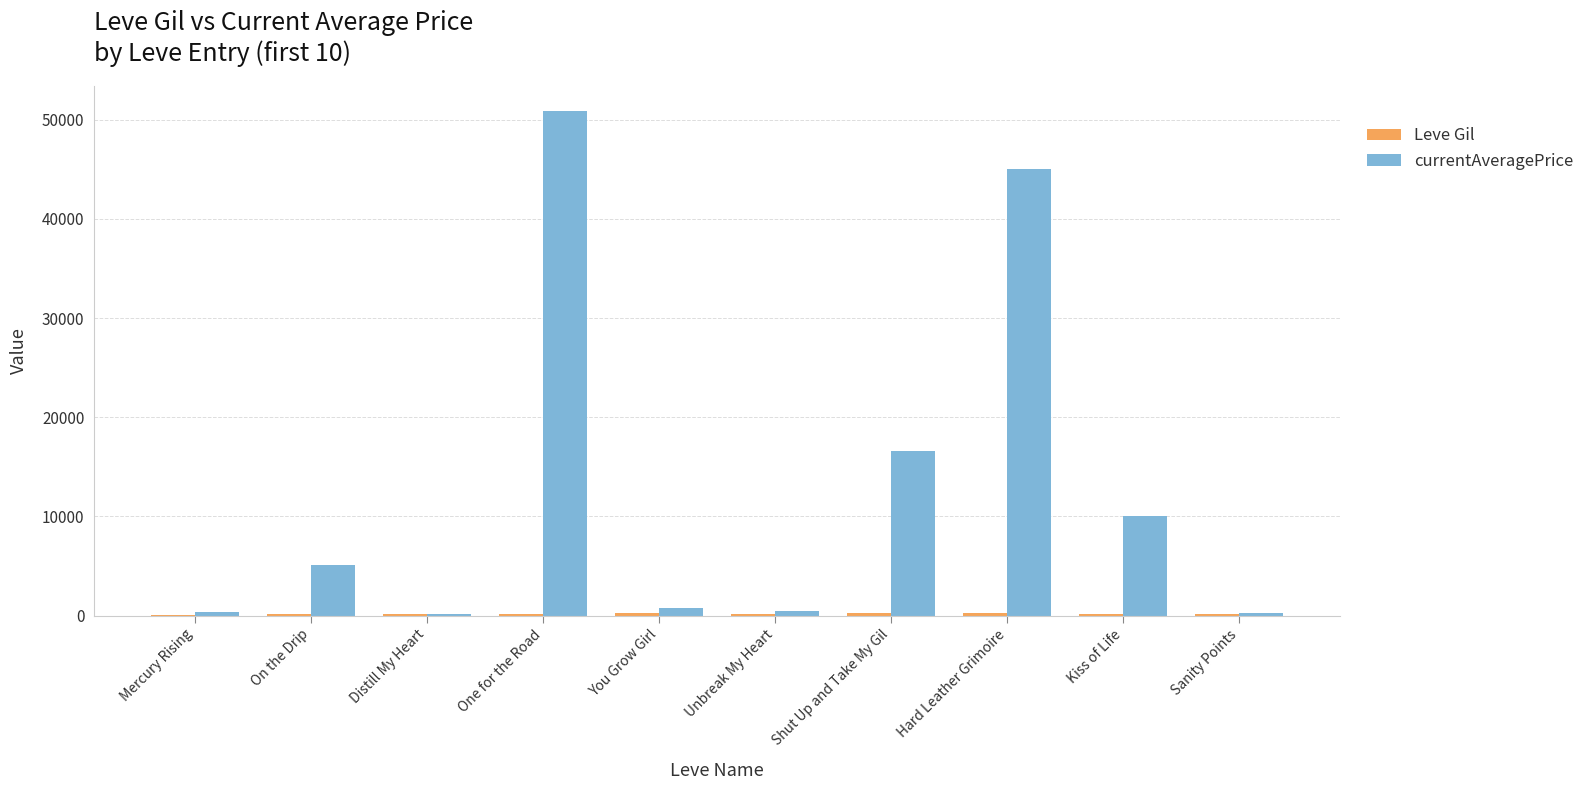

At which category is the sum across all series the highest?

One for the Road